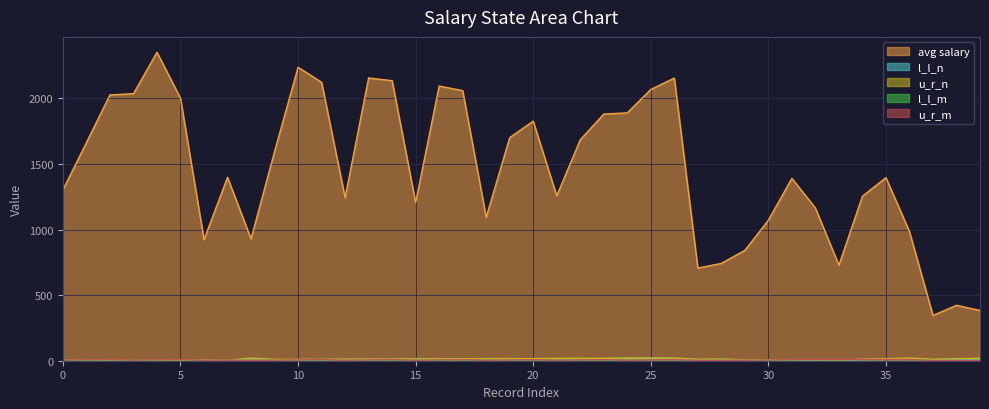

Which has a higher value, 26 or 19?

26